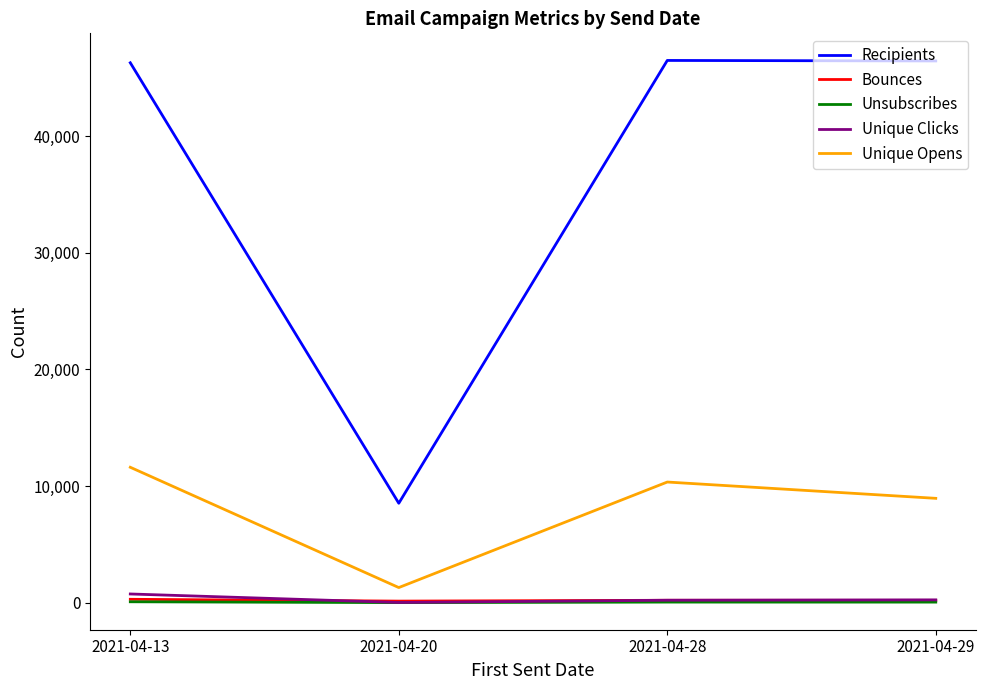

The value of Unique Clicks at 2021-04-29 is 239. True or false?

True